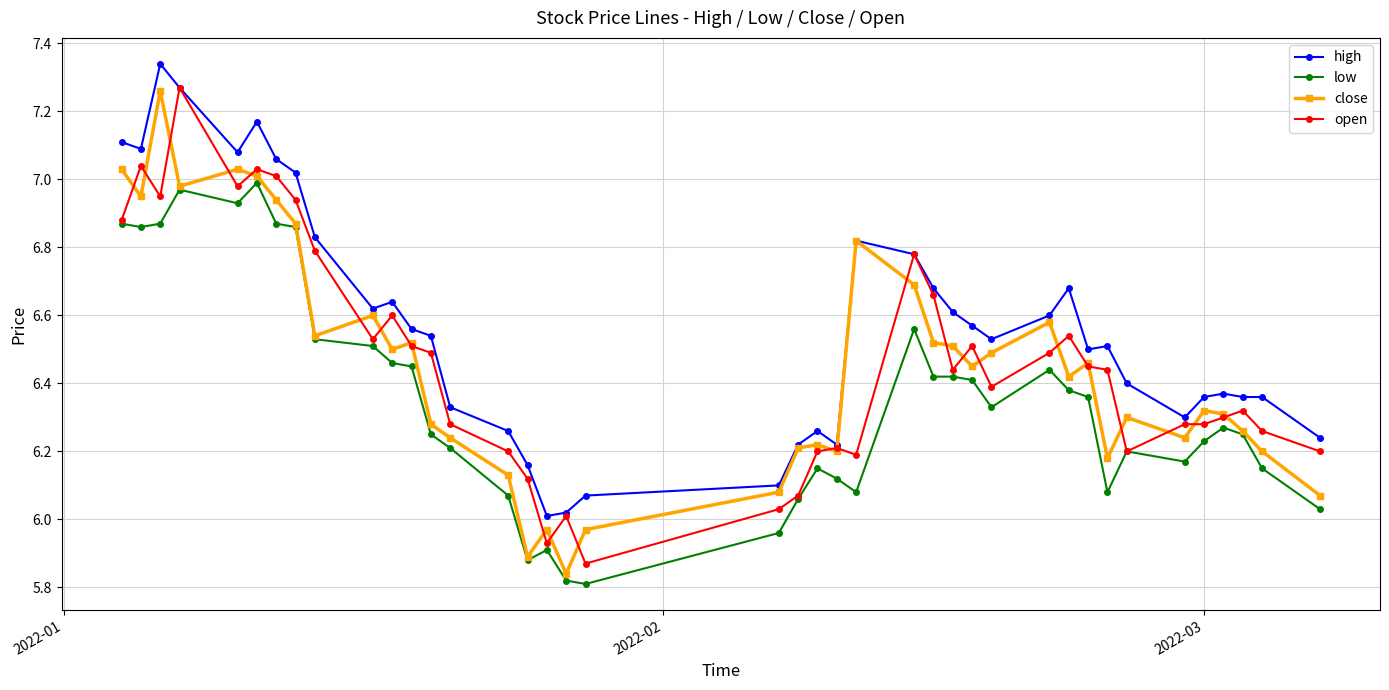

True or false: low and high intersect in this chart.

False